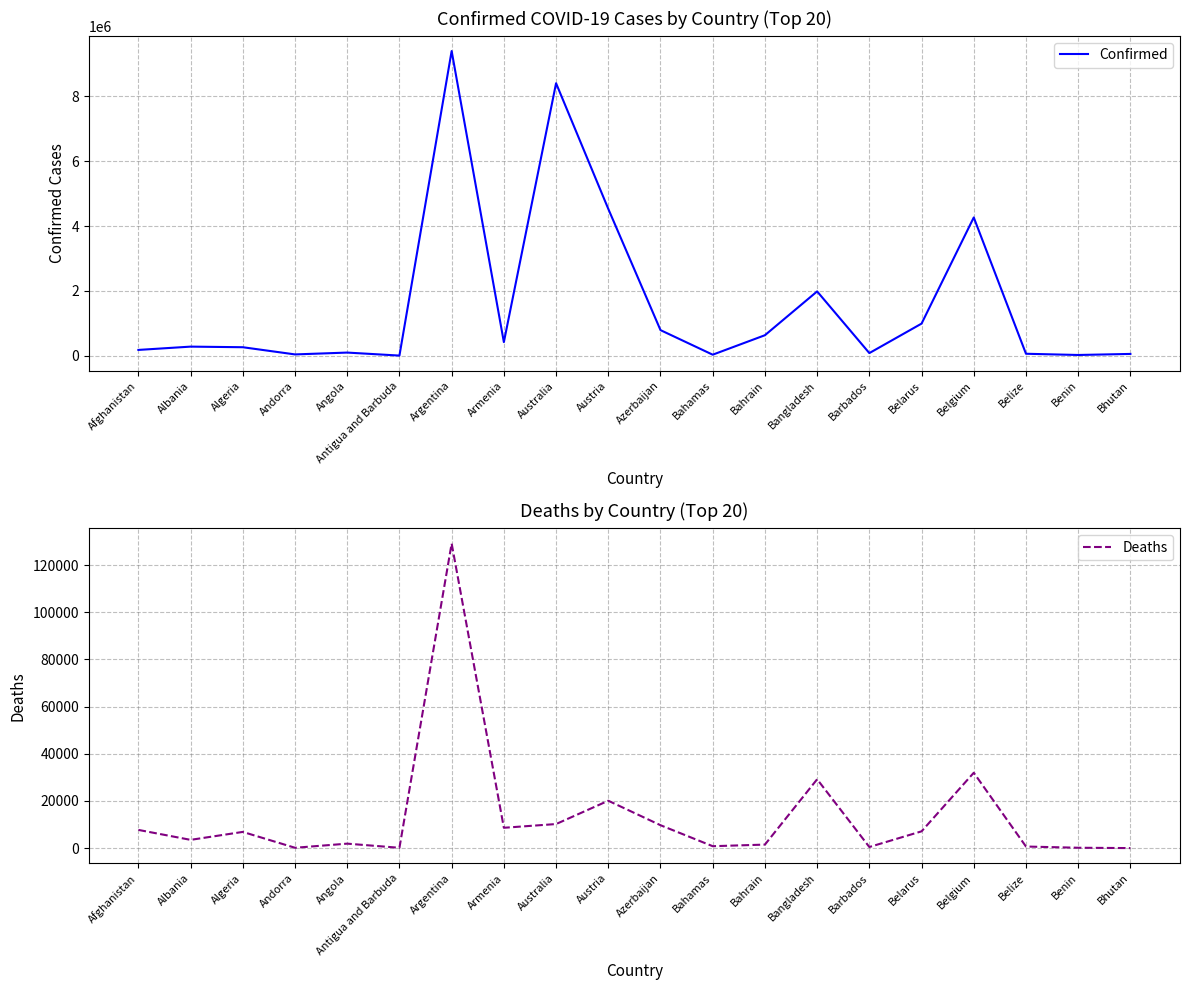

Reading left to right, list all the values displayed in this chart.

Confirmed: Afghanistan=183084	Albania=284758	Algeria=266202	Andorra=44671	Angola=101320	Antigua and Barbuda=8681	Argentina=9394326	Armenia=423417	Australia=8401905	Austria=4529939	Azerbaijan=793388	Bahamas=36133	Bahrain=636294	Bangladesh=1986490	Barbados=85488	Belarus=994037	Belgium=4265296	Belize=64948	Benin=27216	Bhutan=59824
Deaths: Afghanistan=7727	Albania=3508	Algeria=6875	Andorra=153	Angola=1900	Antigua and Barbuda=142	Argentina=129109	Armenia=8629	Australia=10209	Austria=20093	Azerbaijan=9717	Bahamas=821	Bahrain=1498	Bangladesh=29188	Barbados=478	Belarus=7118	Belgium=31952	Belize=680	Benin=163	Bhutan=21